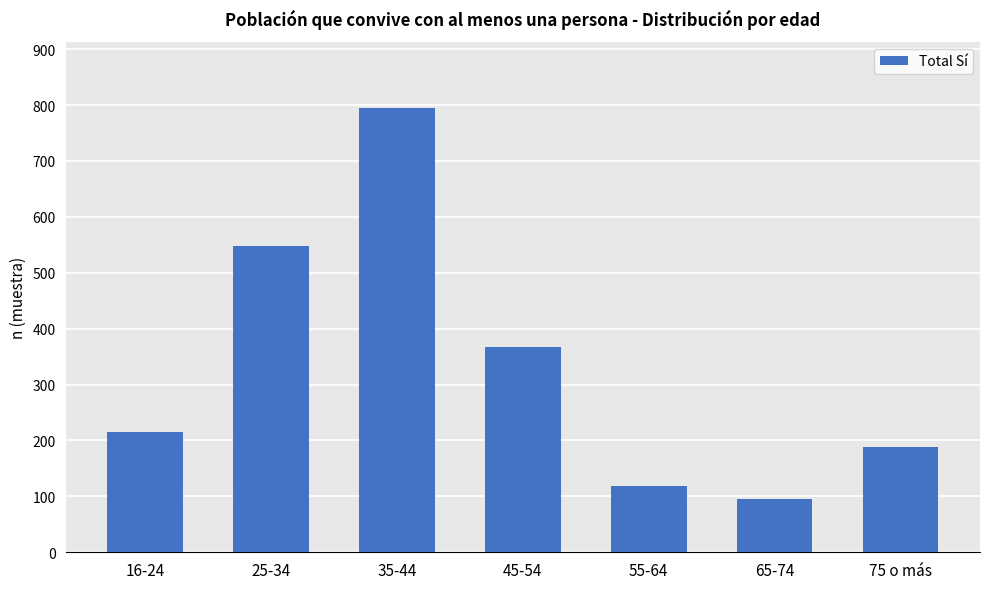

Which has a higher value, 16-24 or 75 o más?

16-24